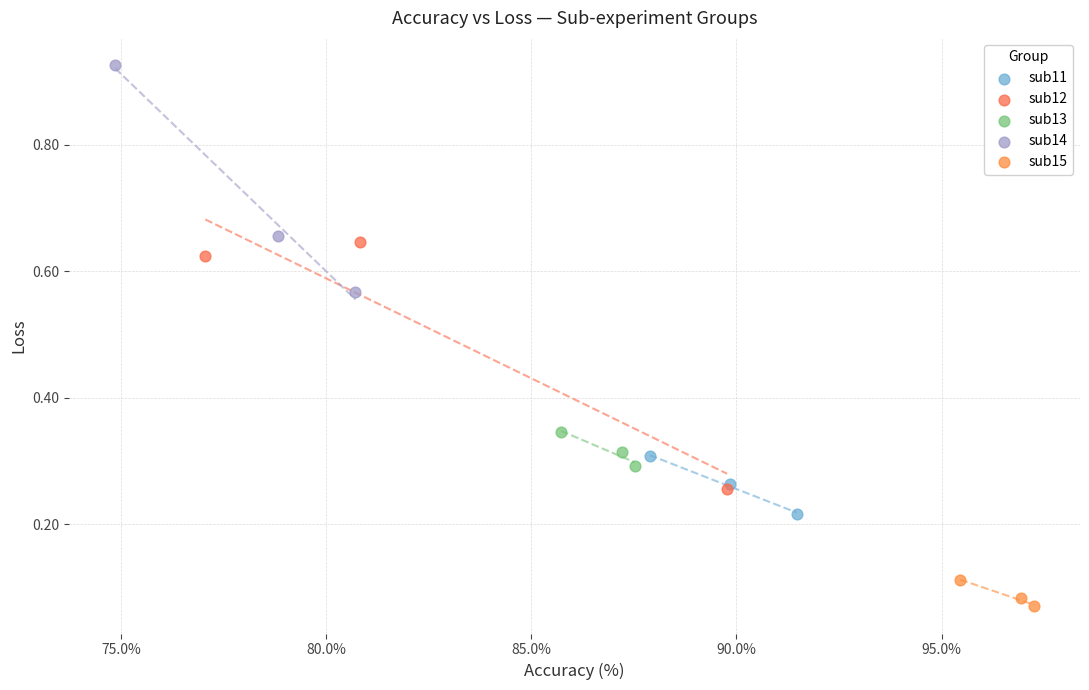

Which series reaches the maximum Y coordinate?

sub14